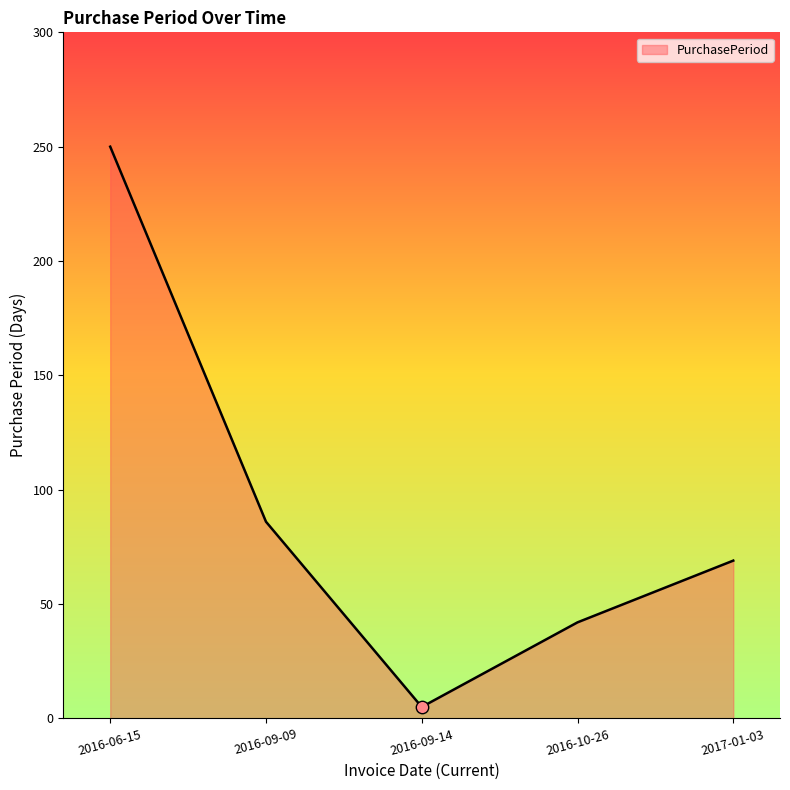

What is the ratio of the value at 2016-10-26 to the value at 2016-09-14?

8.4